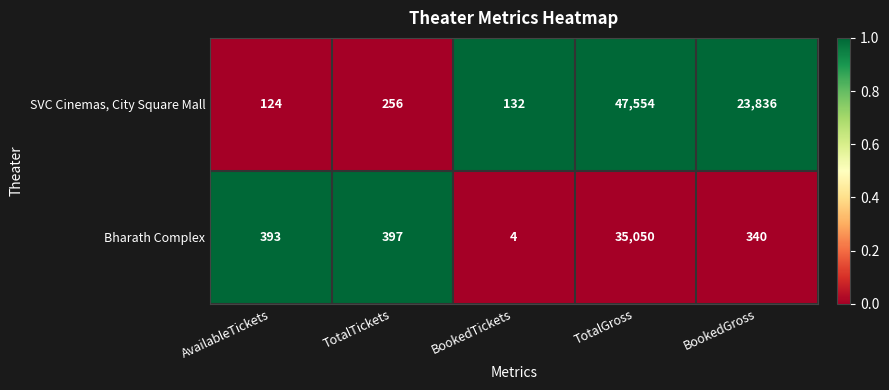

At which label does SVC Cinemas, City Square Mall reach its peak?

TotalGross